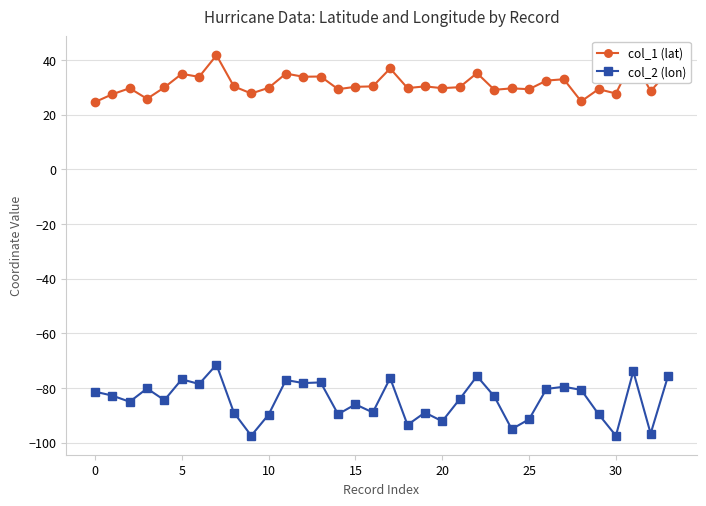

List the series in order of their overall mean, highest first.

col_1 (lat), col_2 (lon)